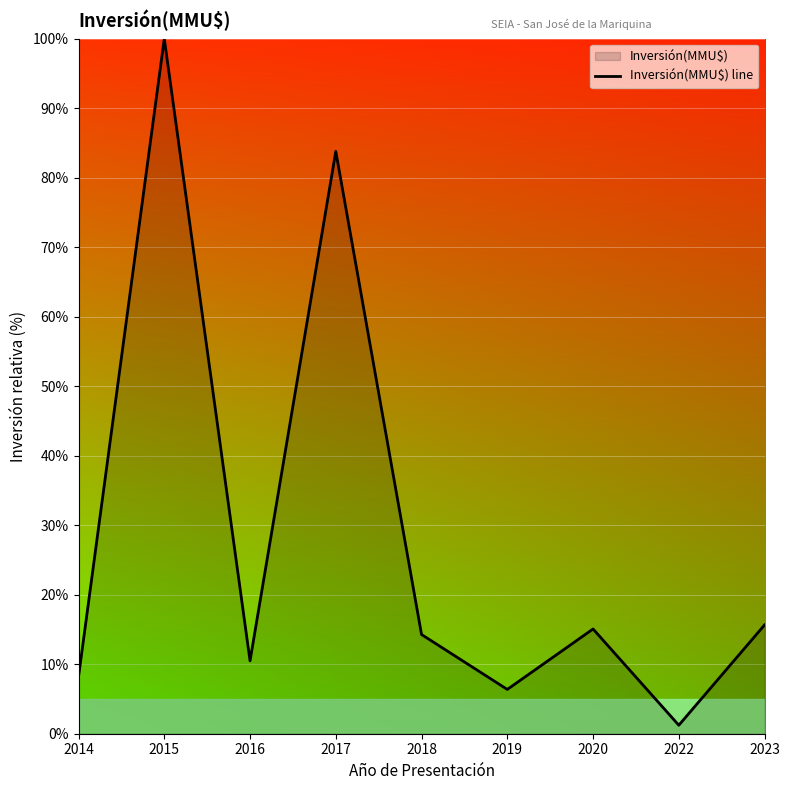

How many lines are shown in the chart?

1